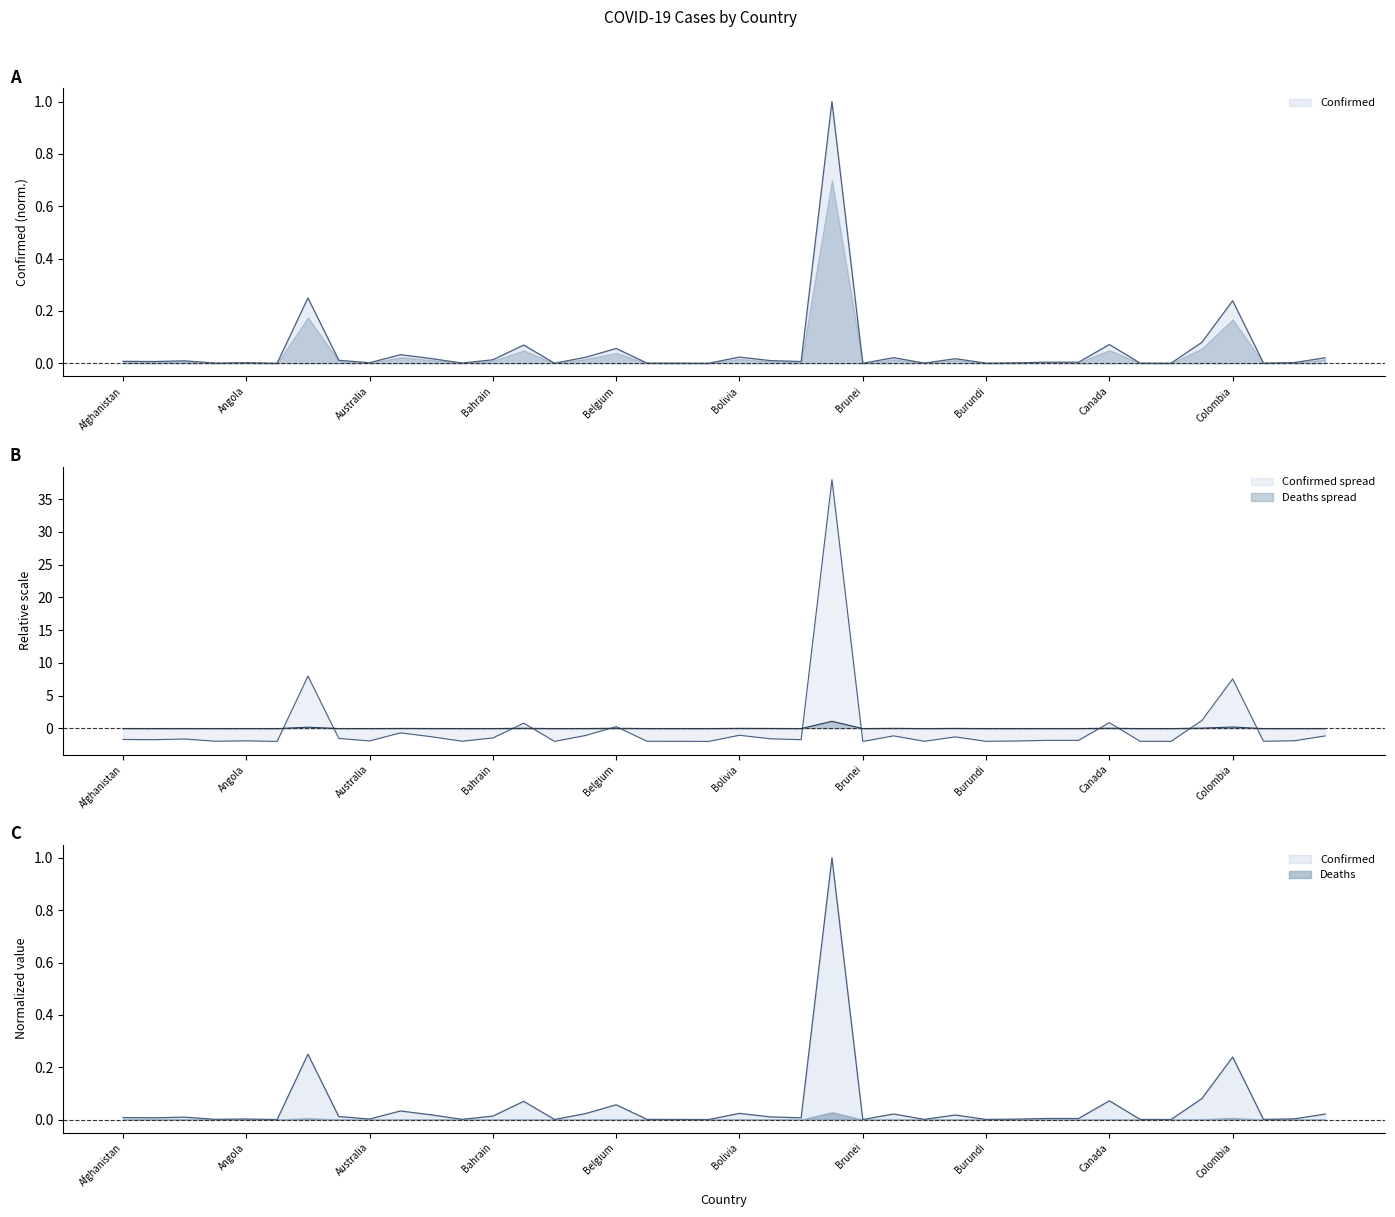

Which series has the largest range (max minus min)?

Deaths